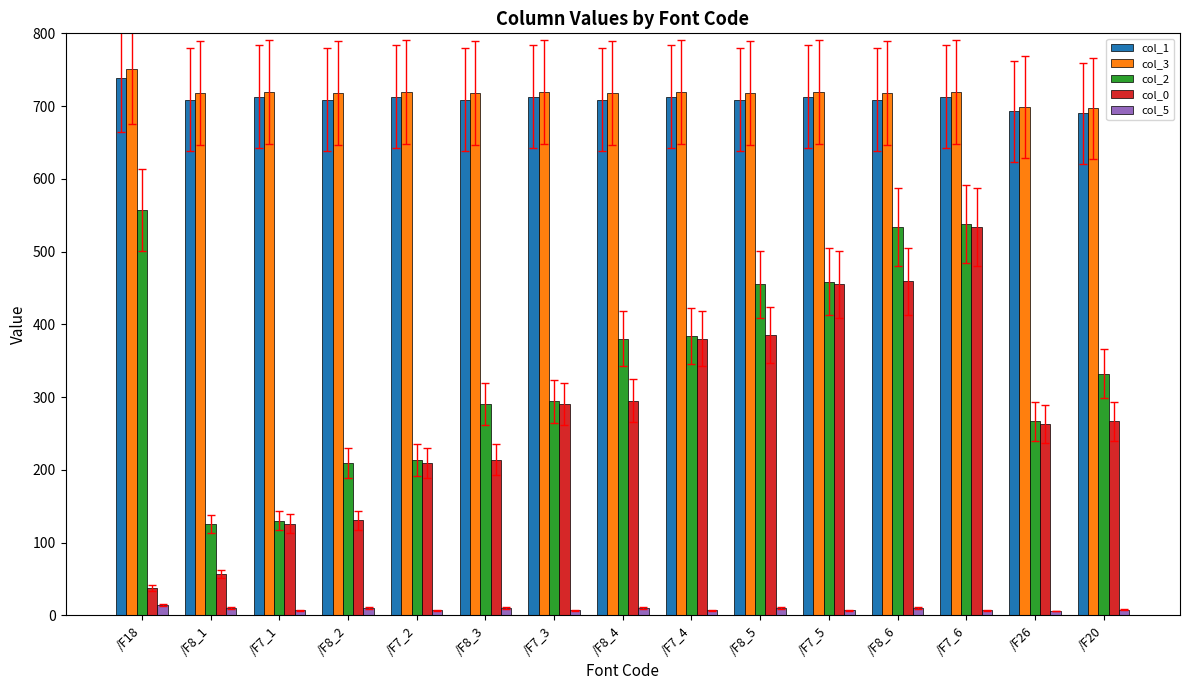

What is the average value of the col_2 series?

344.7